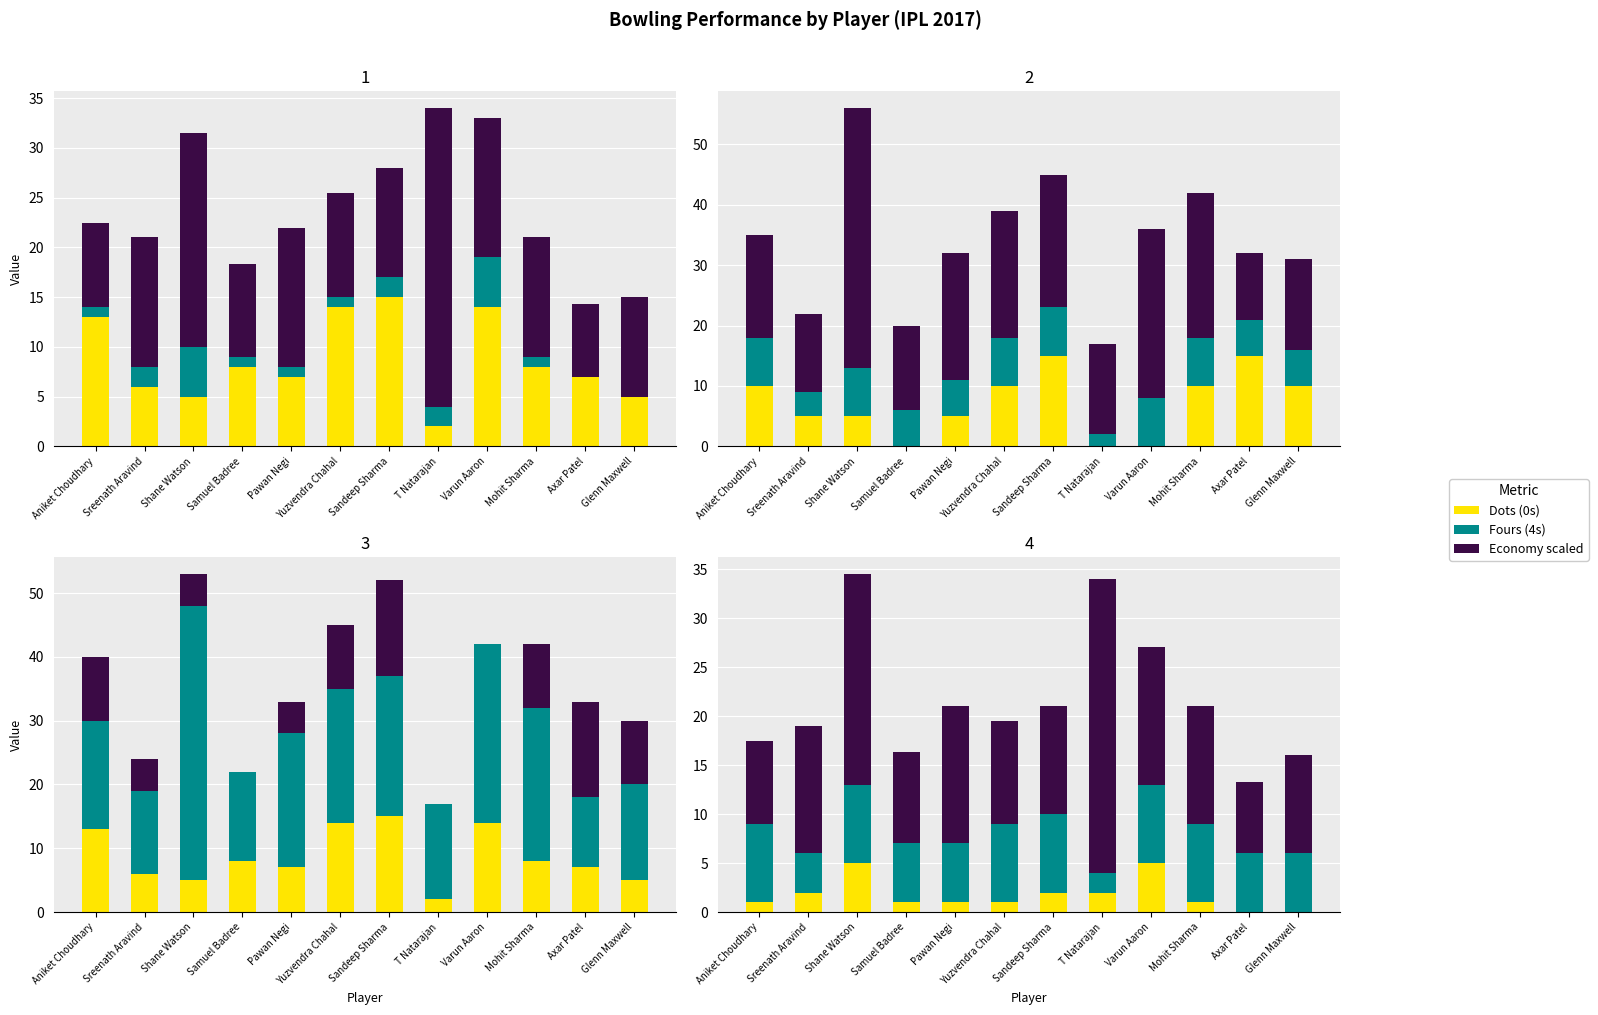

At which label is Overs (O×2) closest to 5?

Sreenath Aravind